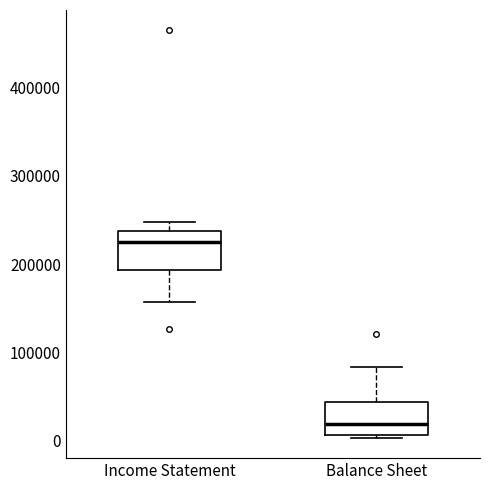

Reading left to right, read every box against the y-axis: the position of its median line, the range the box covers, and the ends of its whiskers. The values are not printed on the chart, so give them approximately, as read against the axis.

Income Statement: median 230000, box 190000 to 240000, whiskers 160000 to 250000
Balance Sheet: median 20000, box 10000 to 40000, whiskers 0 to 80000